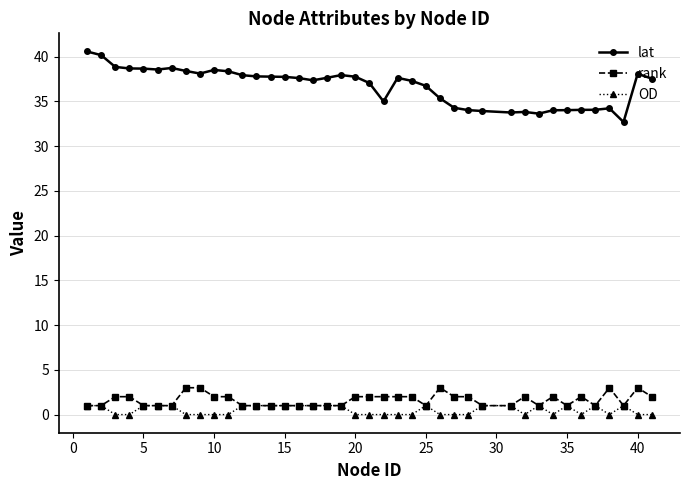

At how many categories does at least one series exceed 8?

40